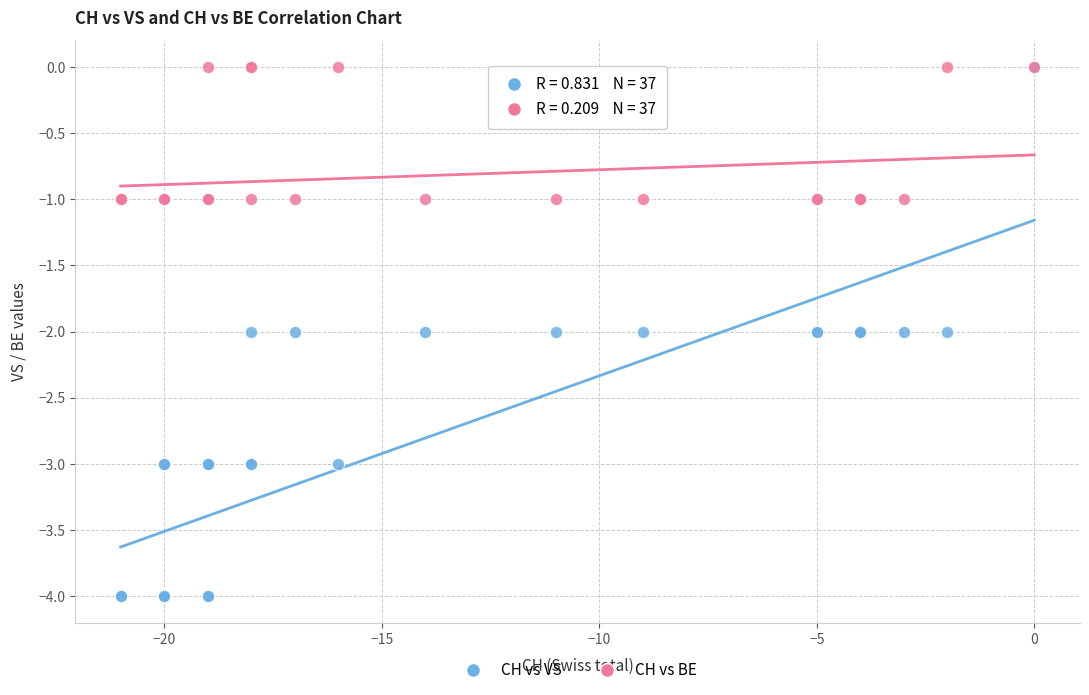

Which series contains the lowest Y value?

CH vs VS